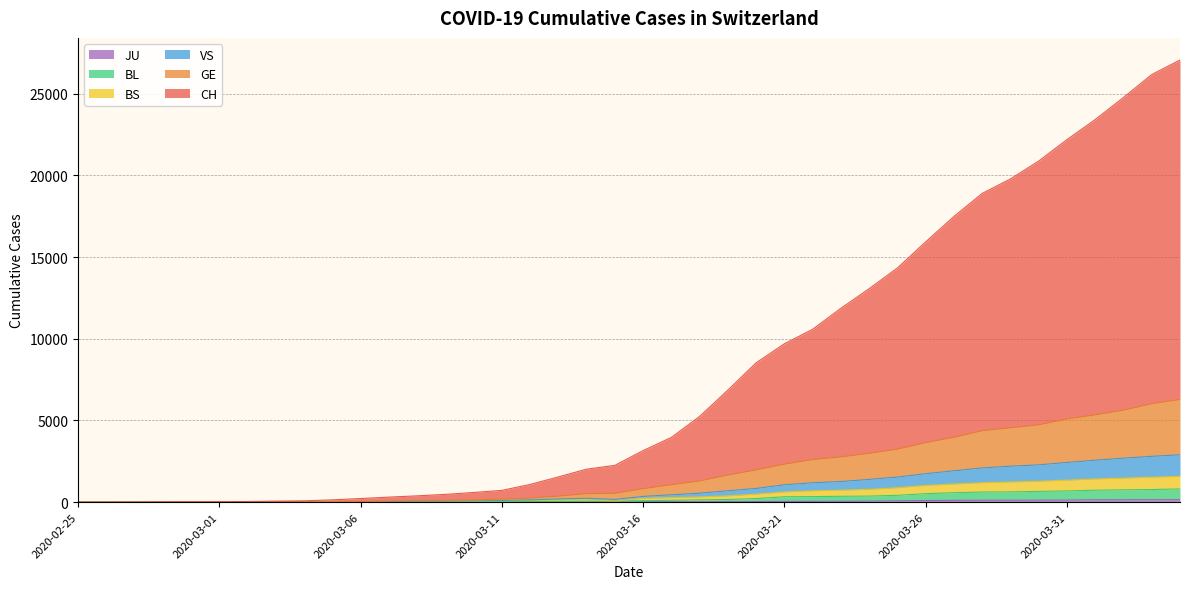

What is the label of the 21st point from the left?

2020-03-16